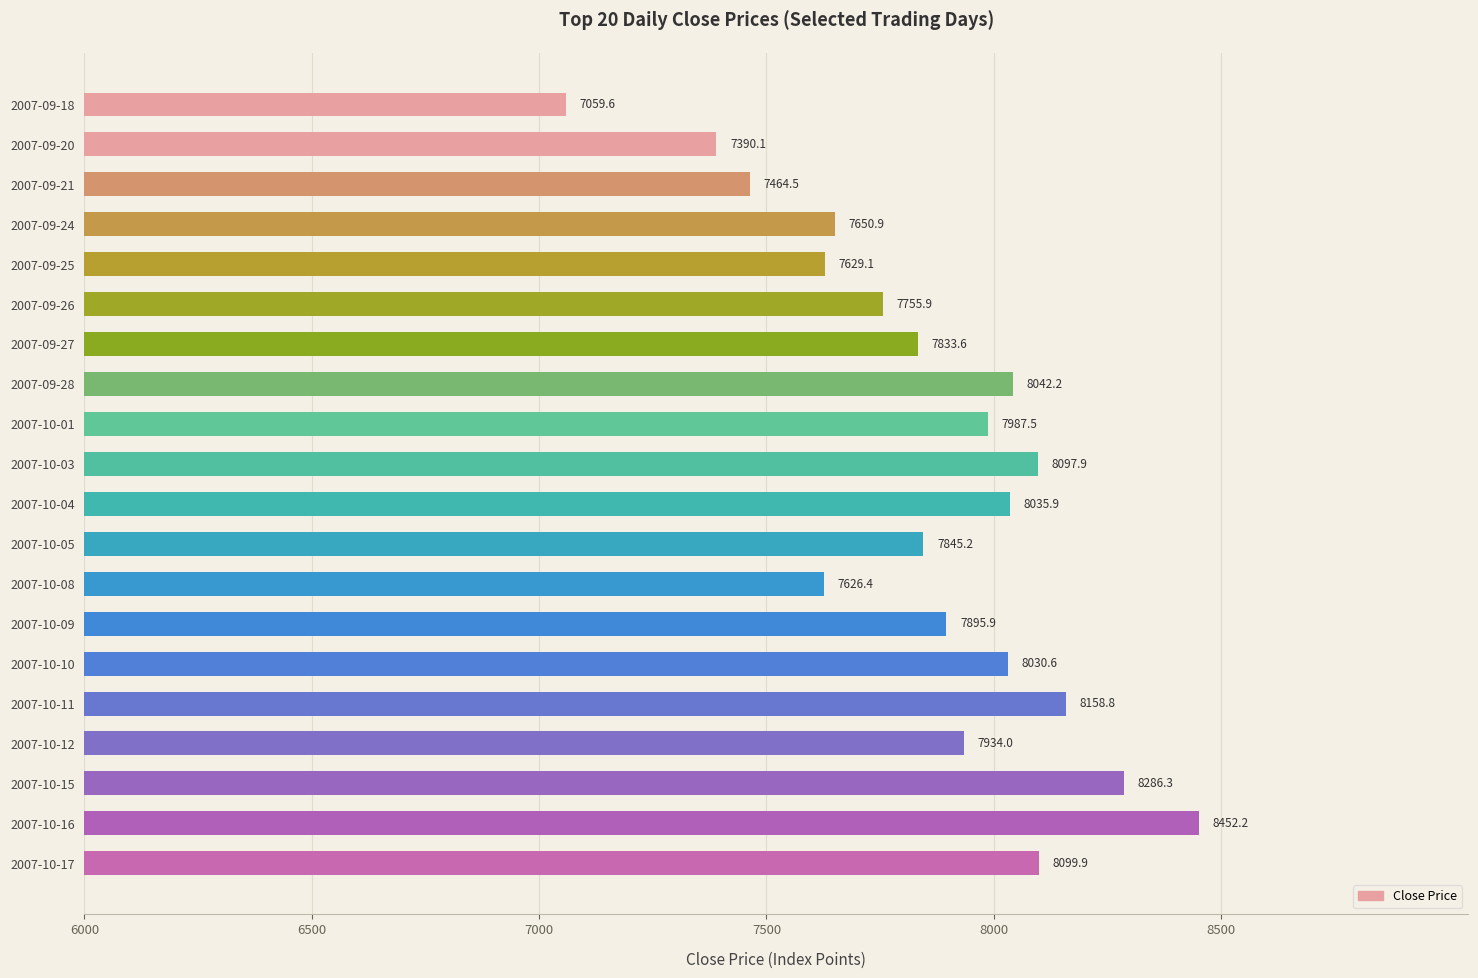

At which category does the chart reach its peak across all series?

2007-10-16